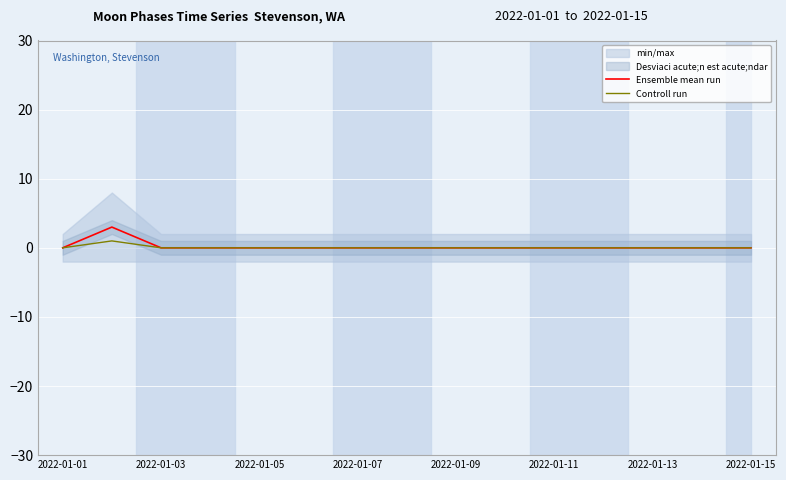

True or false: Controll run has more than 1 interior local peaks.

False